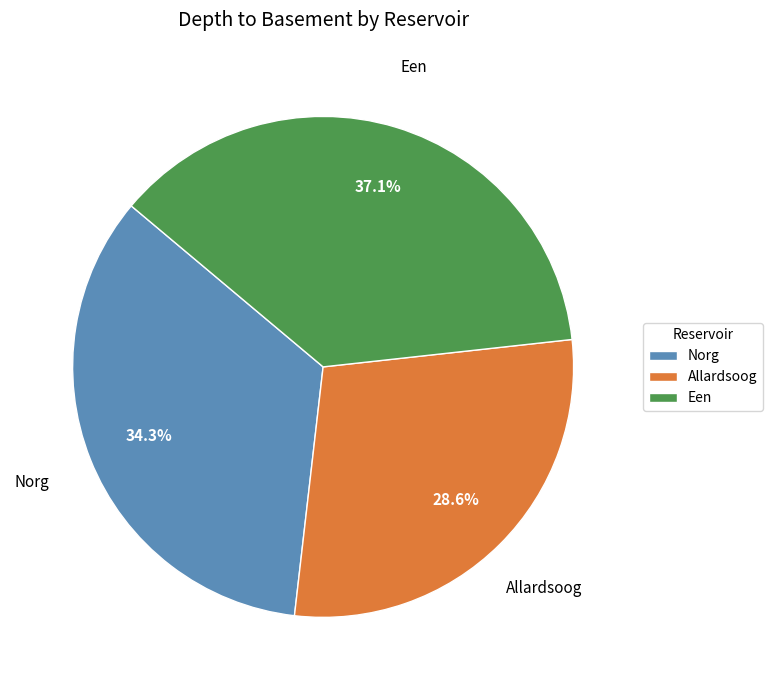

What is the ratio of the value at Allardsoog to the value at Een?

0.8